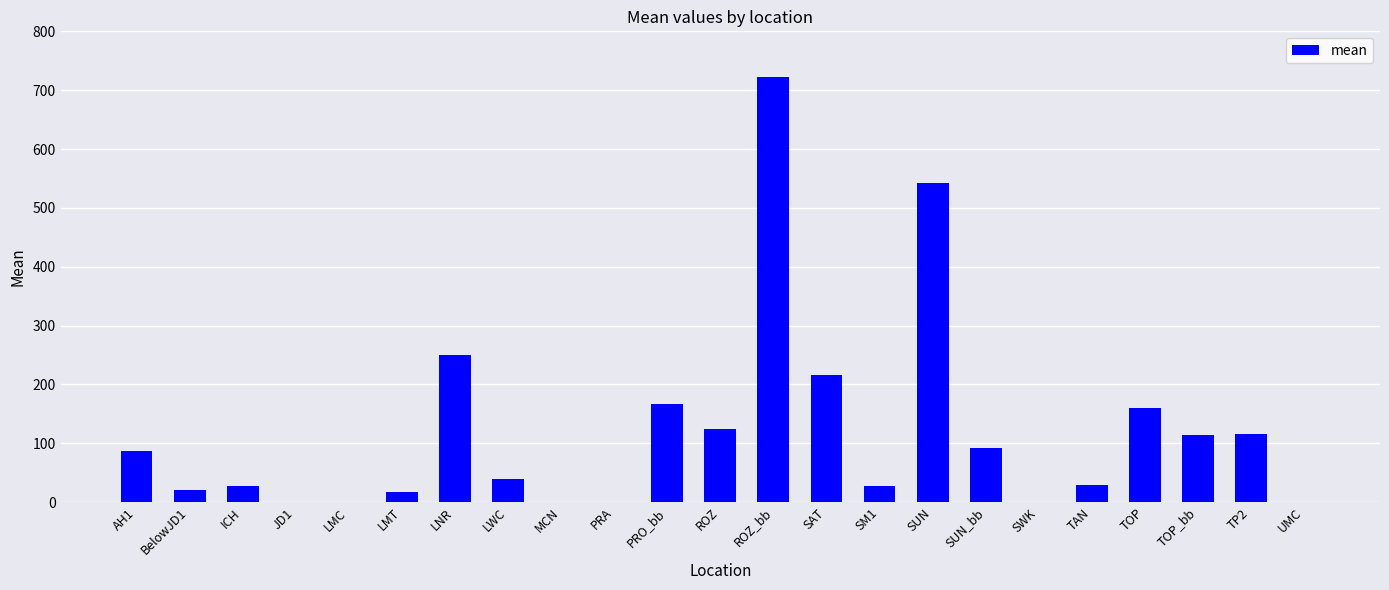

Are the bars grouped side by side (vs. stacked)?

No